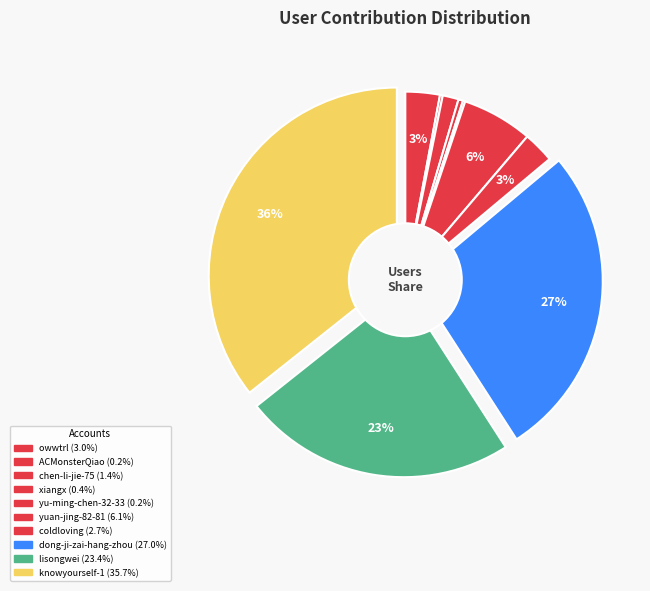

Between chen-li-jie-75 and owwtrl, which is larger?

owwtrl